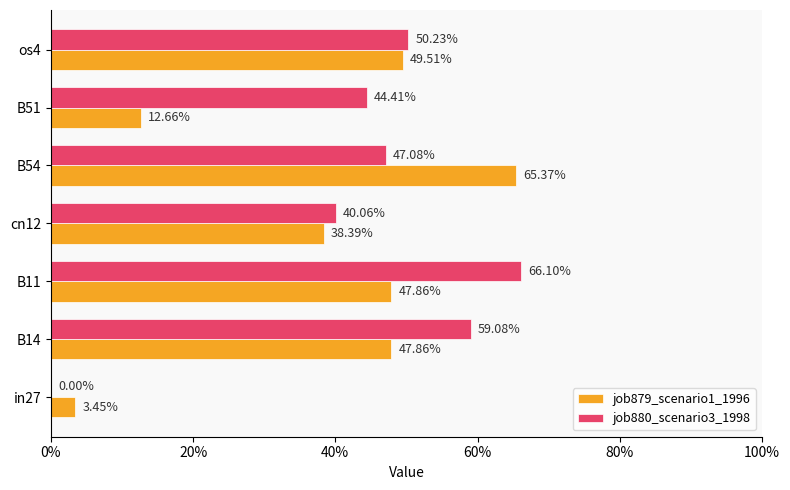

How many bars are there in total?

14